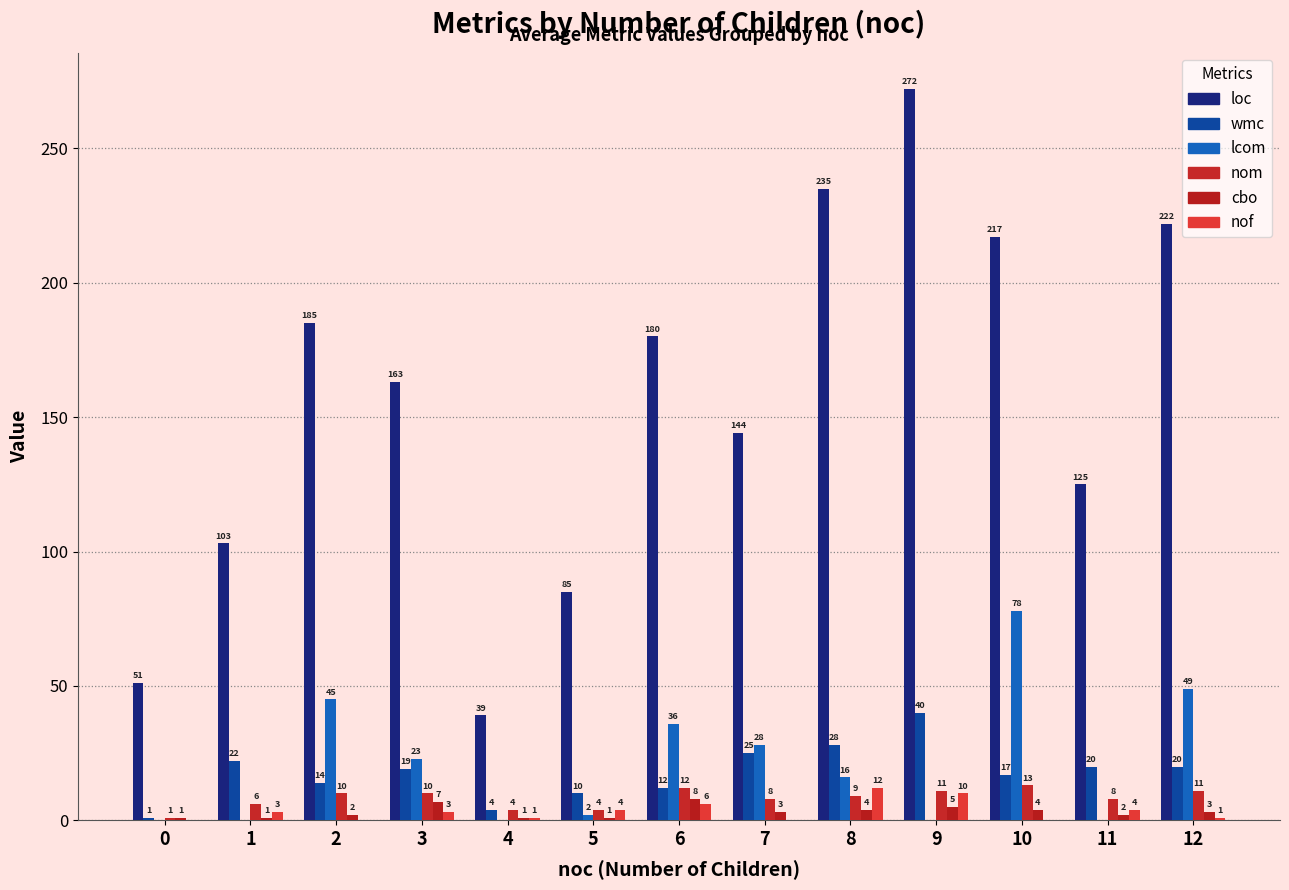

Which series has the widest spread of values?

loc